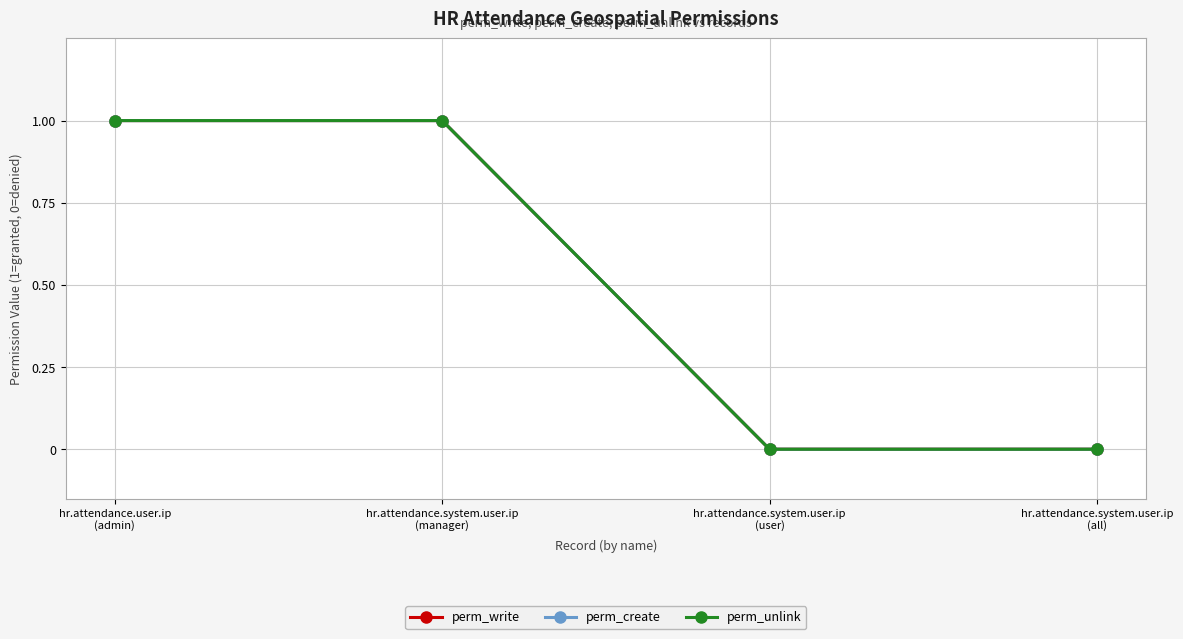

Is this an area chart (filled region under the line)?

No